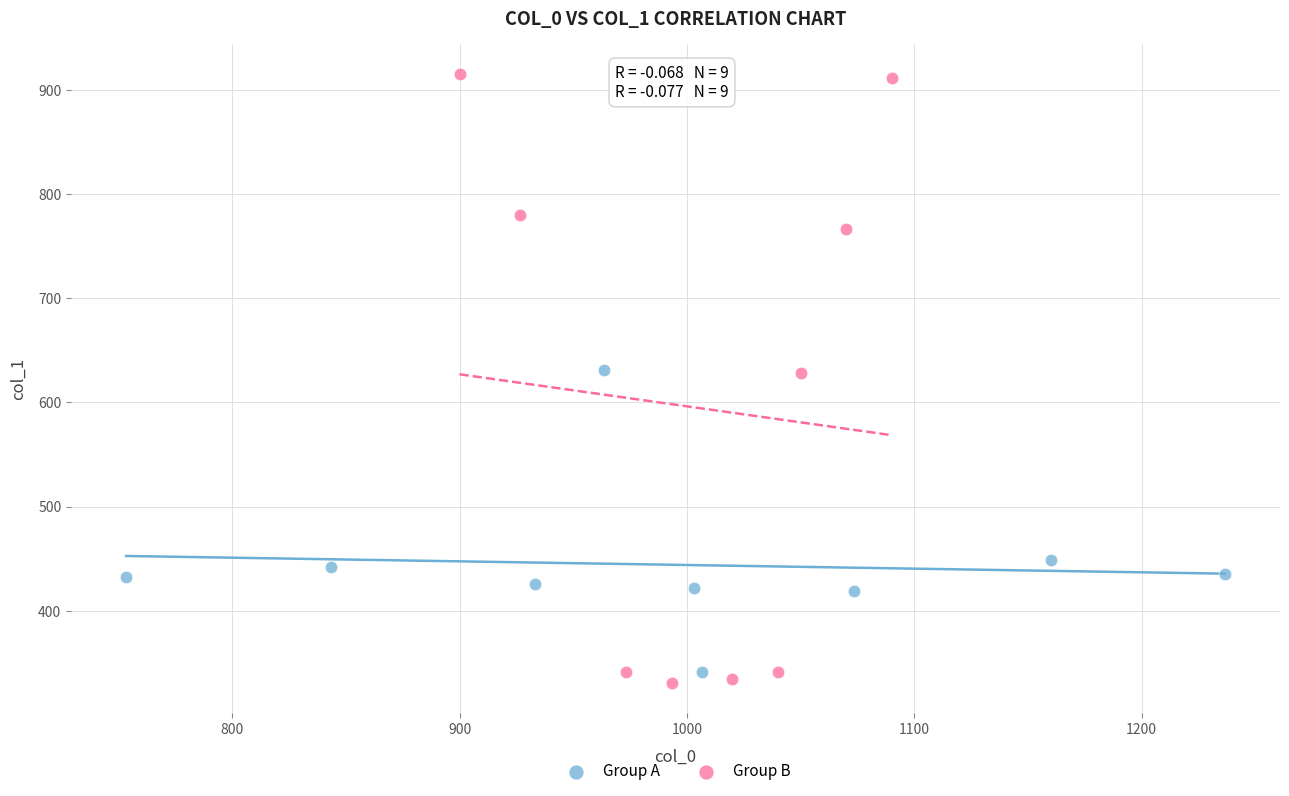

Which series reaches the minimum Y coordinate?

Group B